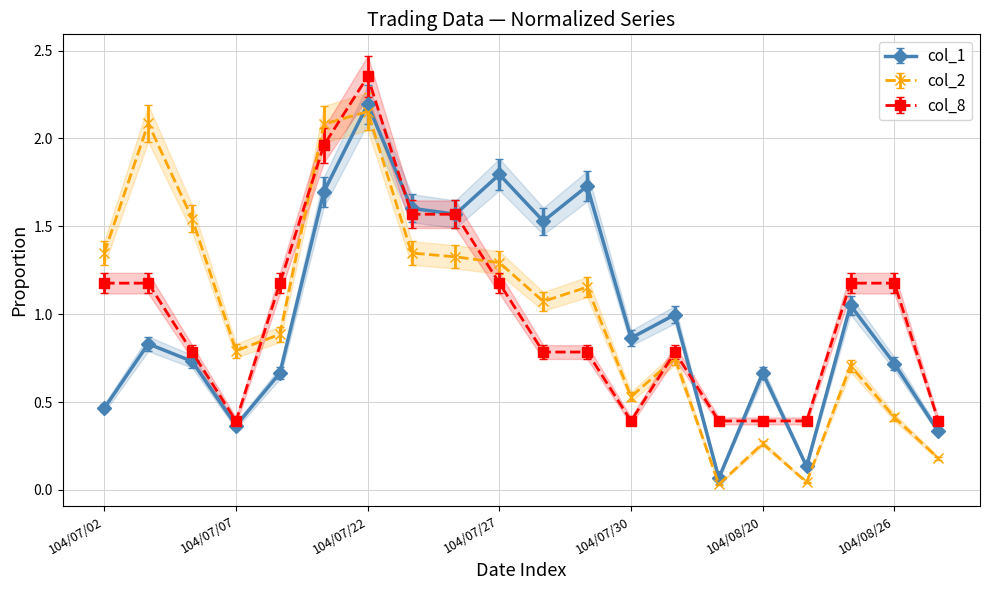

After their last crossing, which series has the higher values: col_8 or col_2?

col_8